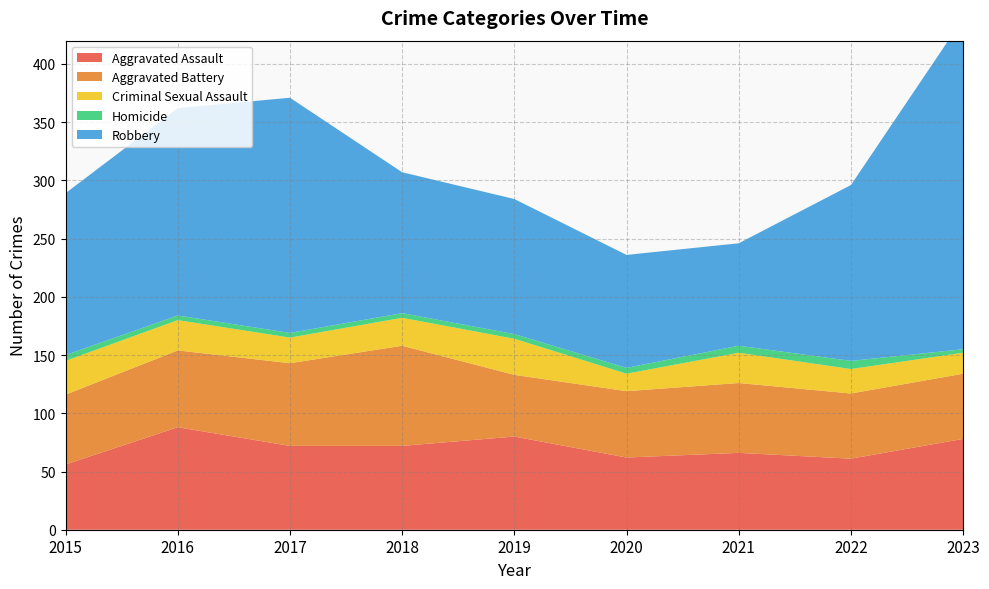

Reading left to right, list all the values displayed in this chart.

Aggravated Assault: 56	88	72	72	80	62	66	61	78
Aggravated Battery: 60	66	71	86	53	57	60	56	56
Criminal Sexual Assault: 29	26	22	24	31	15	26	21	18
Homicide: 5	4	4	4	4	5	6	7	3
Robbery: 139	178	202	121	116	97	88	151	284